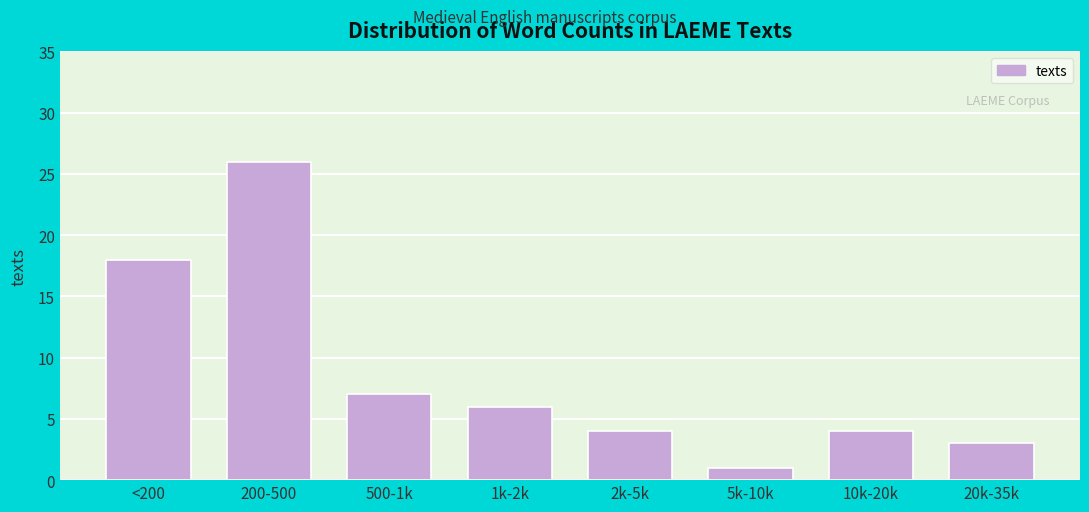

Reading left to right, what are all the values shown in this chart?

18	26	7	6	4	1	4	3